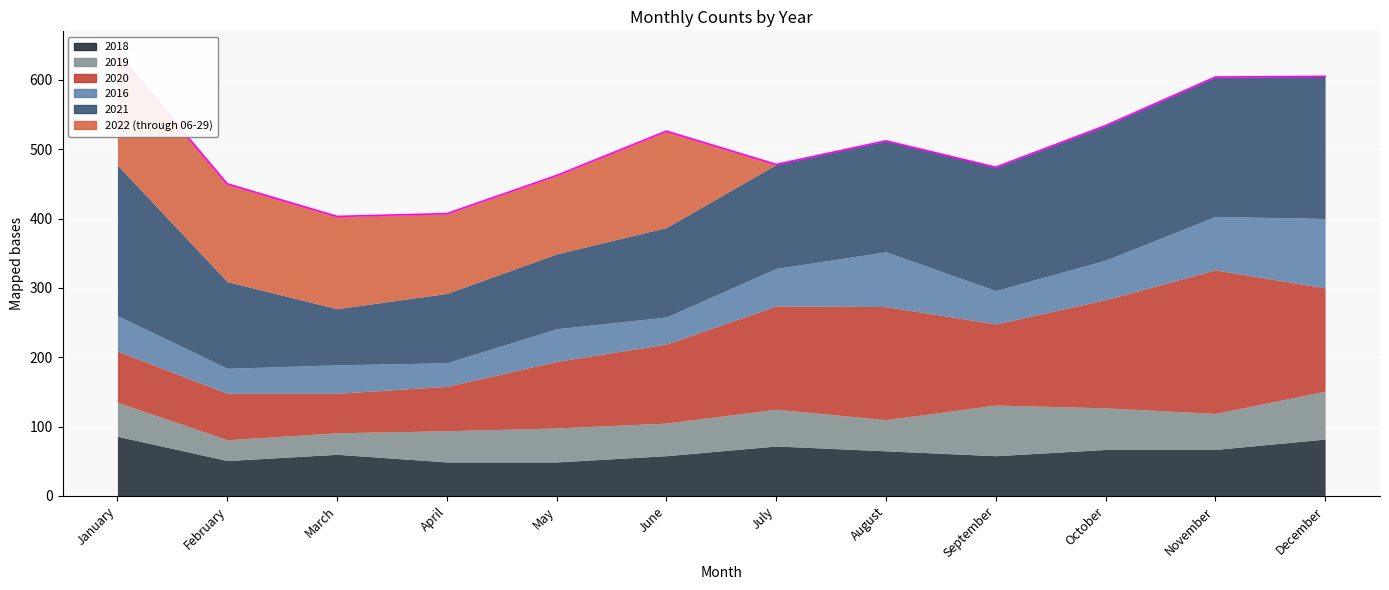

How many intersections are there between 2022 (through 06-29) and 2016?

1